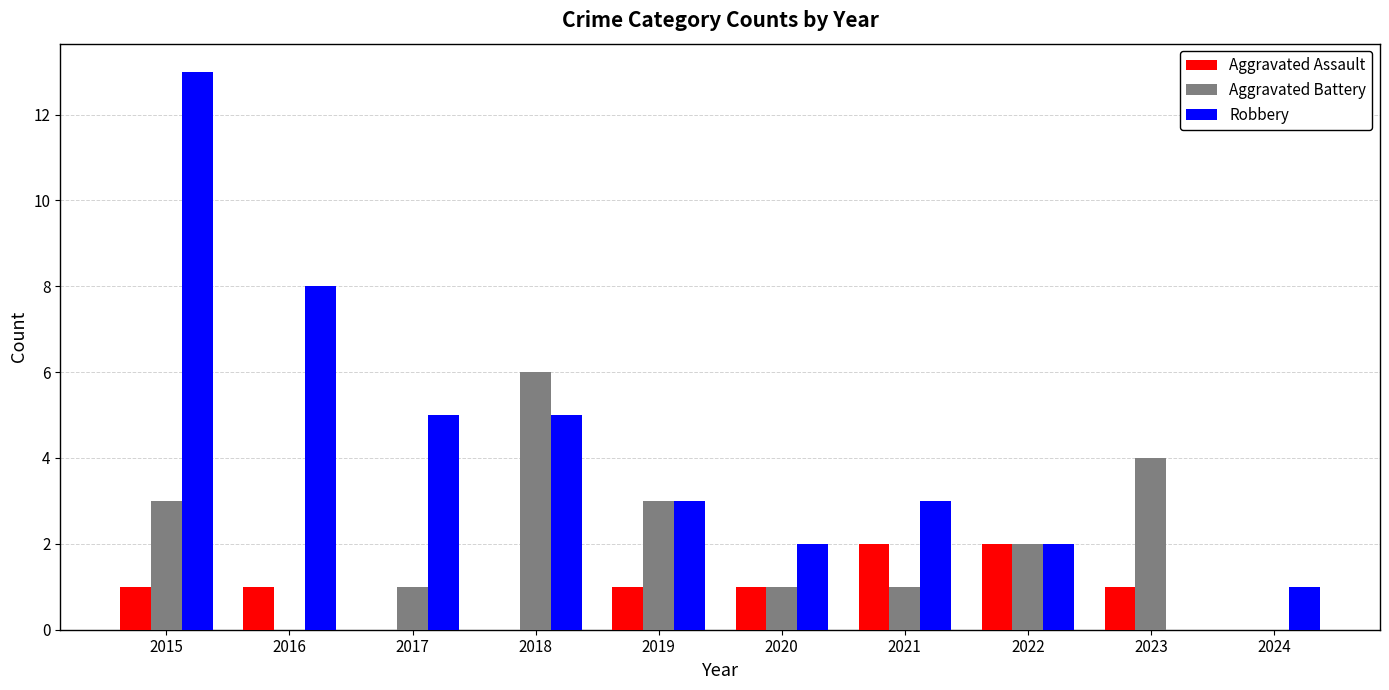

Which series has the largest range (max minus min)?

Robbery